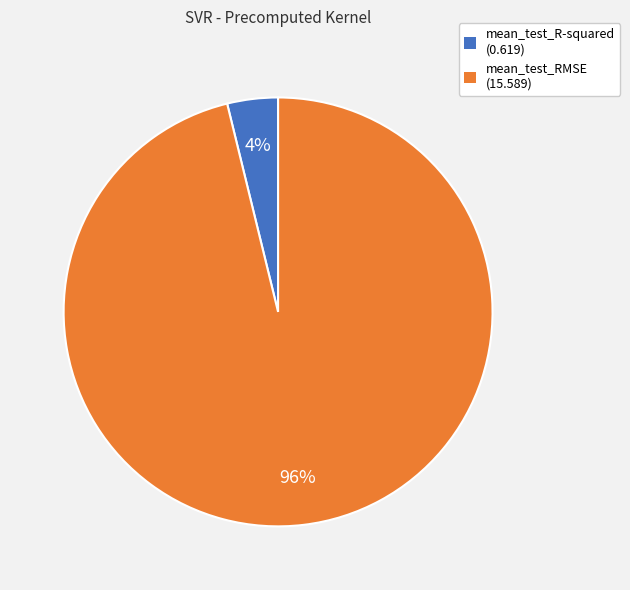

Between mean_test_RMSE and mean_test_R-squared, which is larger?

mean_test_RMSE